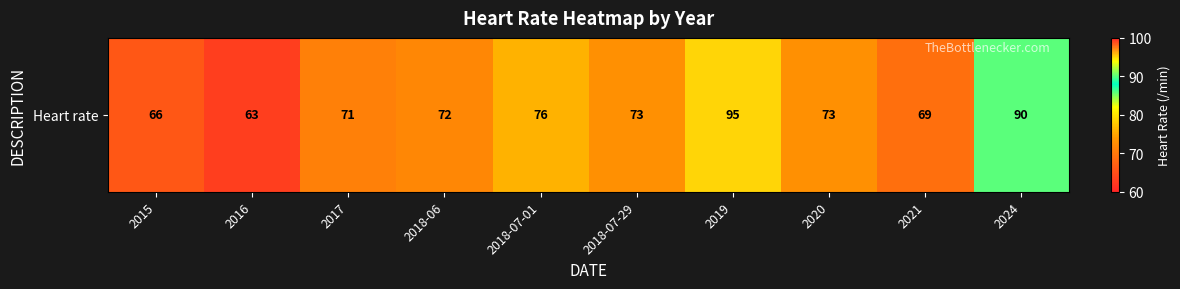

Rank the categories by value from lowest to highest.

2016, 2015, 2021, 2017, 2018-06, 2018-07-29, 2020, 2018-07-01, 2024, 2019